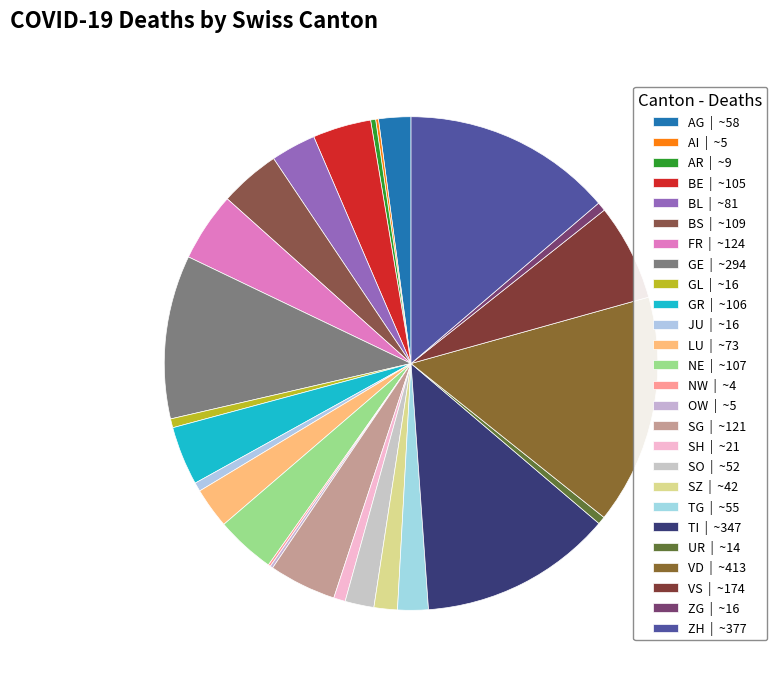

How much of the chart is everything except LU?

97.3%